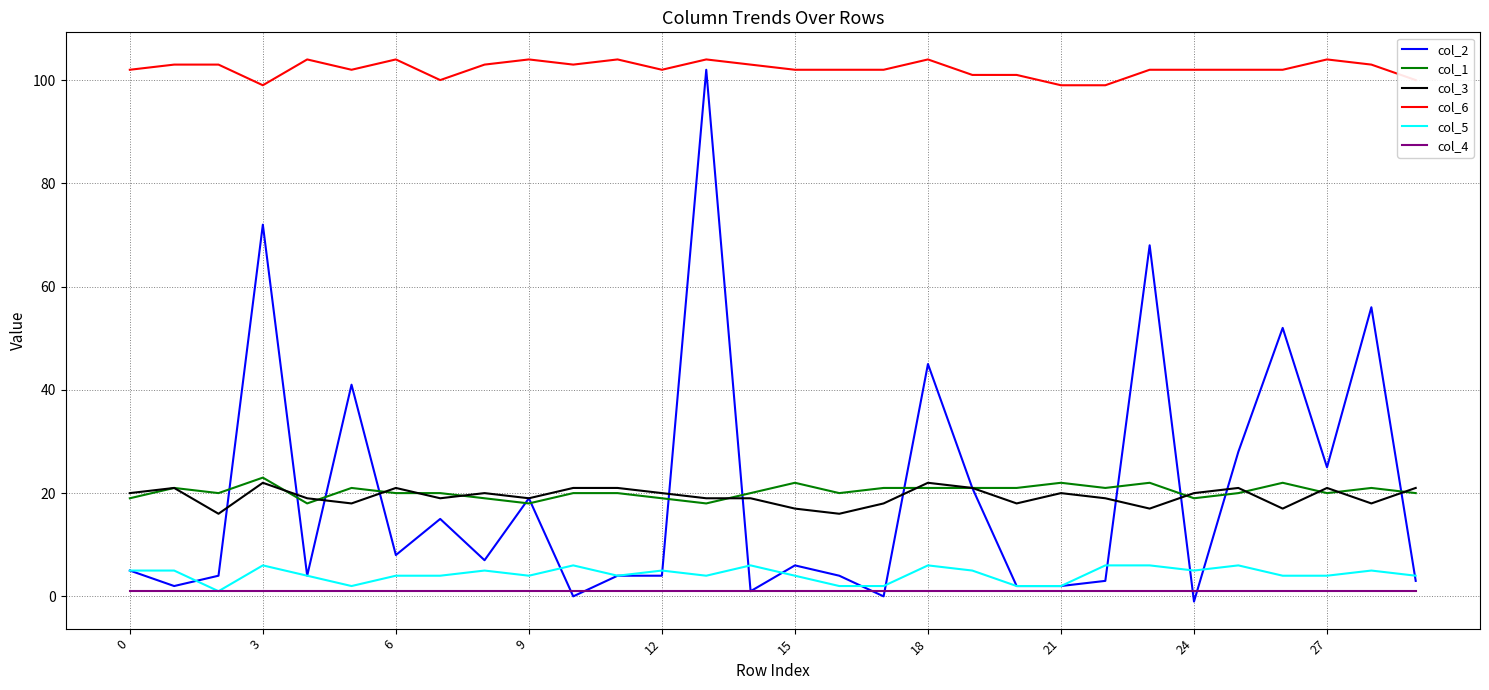

True or false: col_6 and col_3 cross at least once.

False